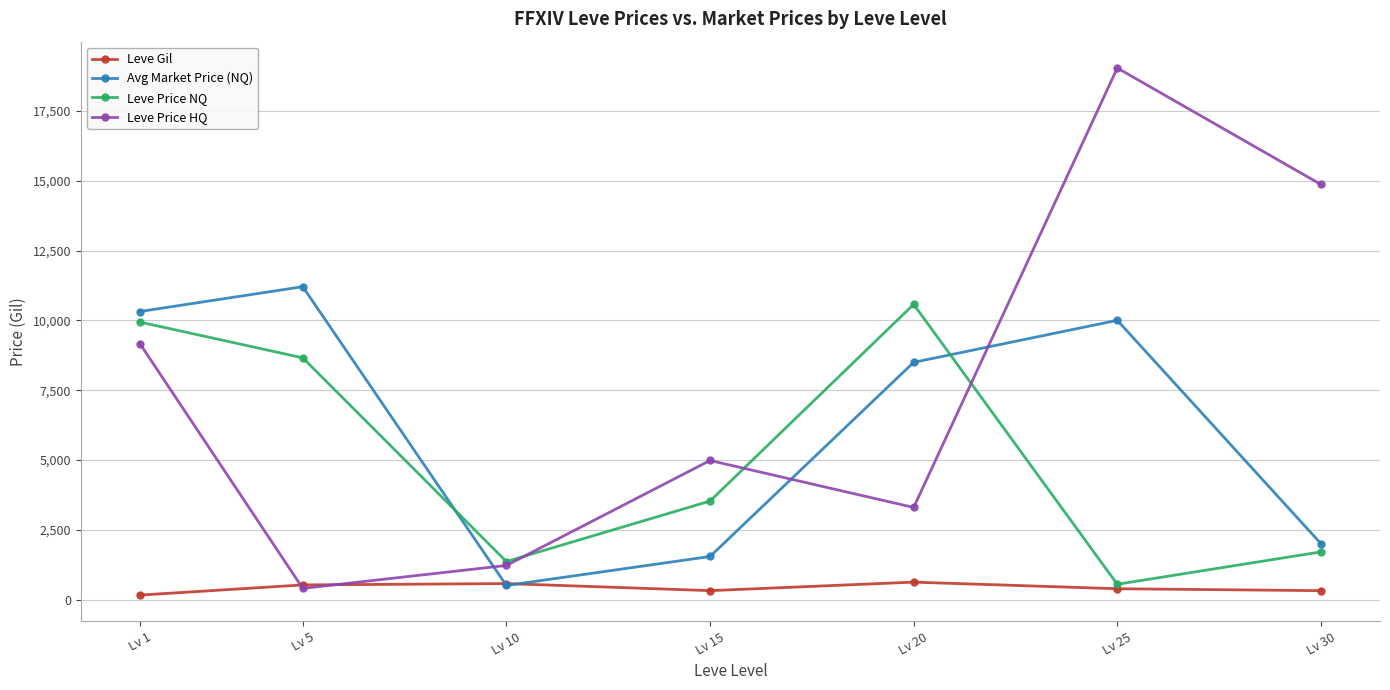

How many interior local peaks does the Leve Price NQ series have?

1